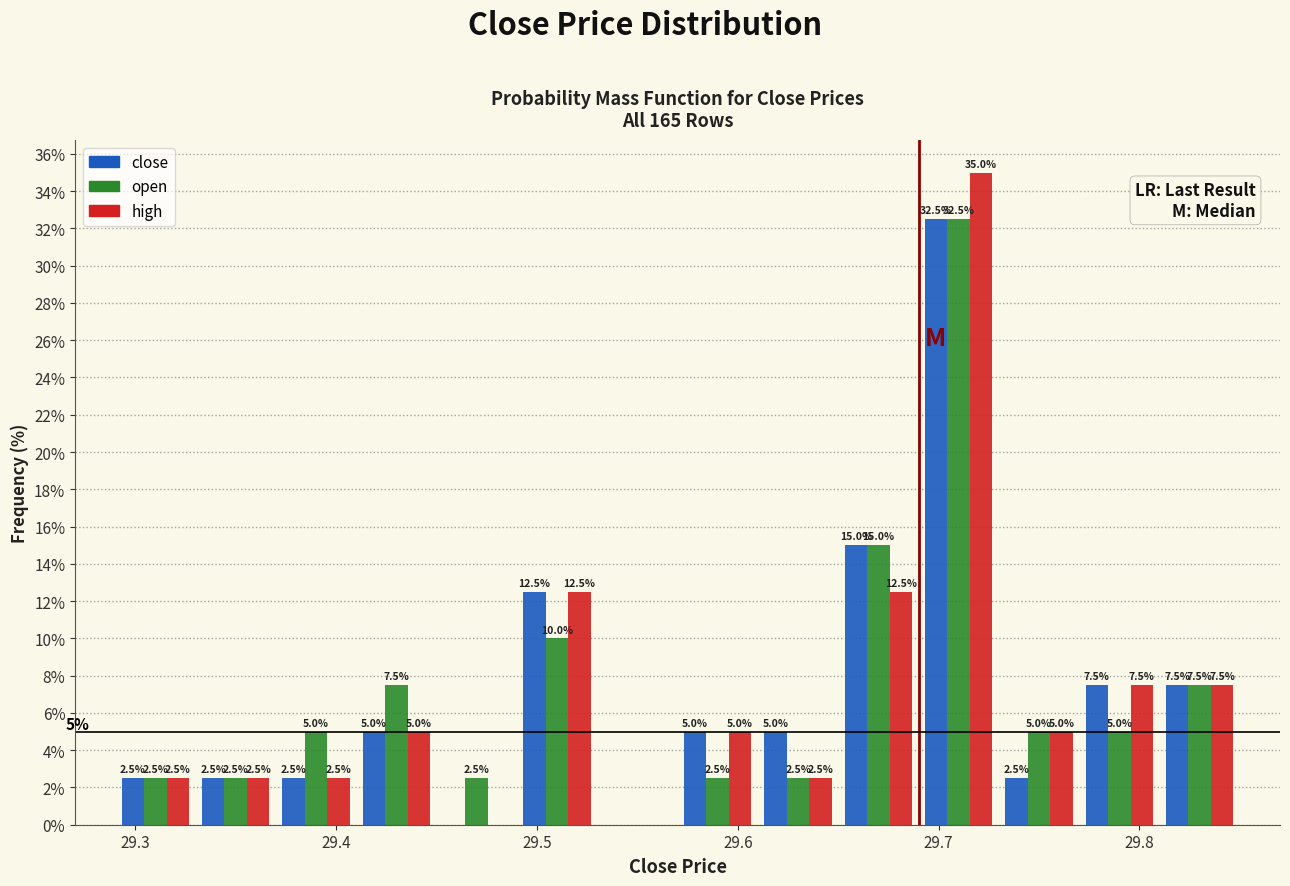

In the close series, which range on the x-axis has the tallest bar?

29.69 to 29.73